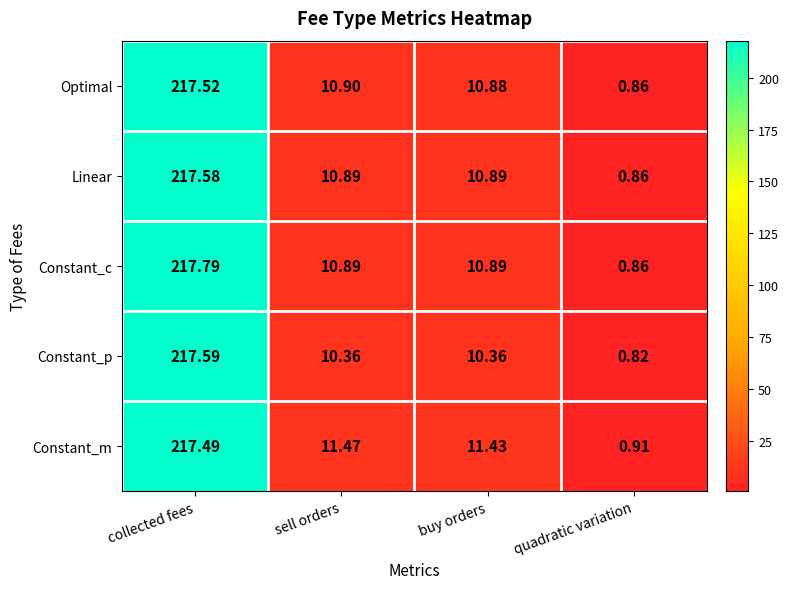

Where does the Optimal series first go above 10?

collected fees